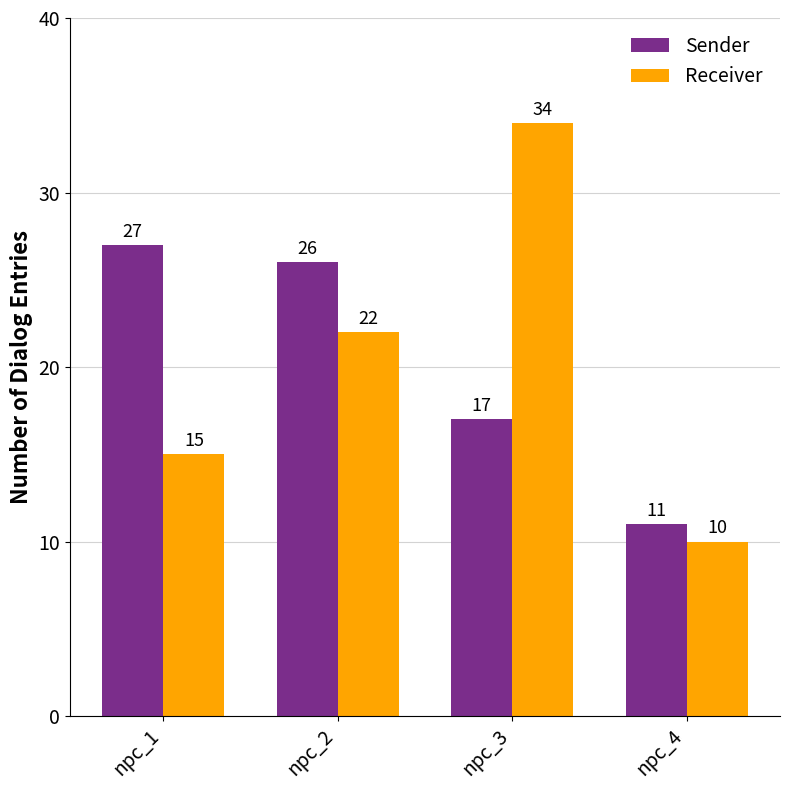

True or false: Receiver has a value of 22 at npc_2.

True